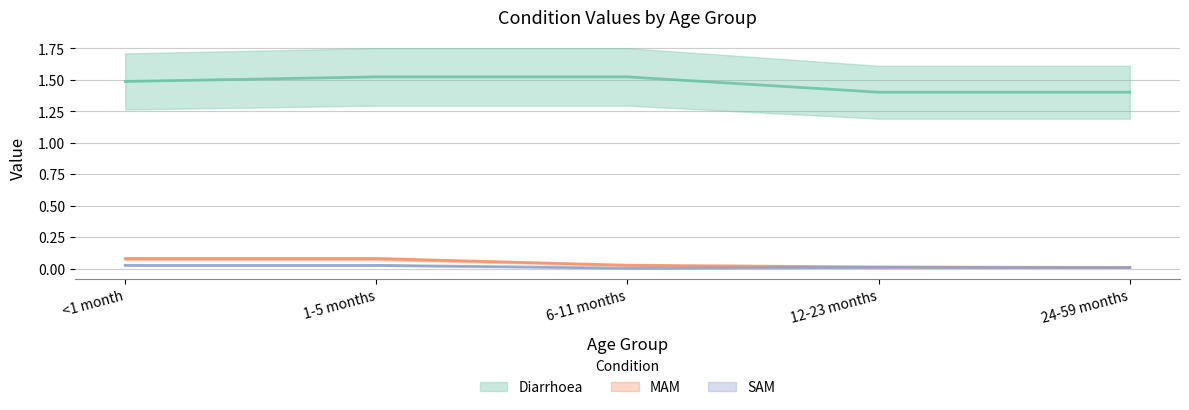

At how many categories does at least one series exceed 0?

5